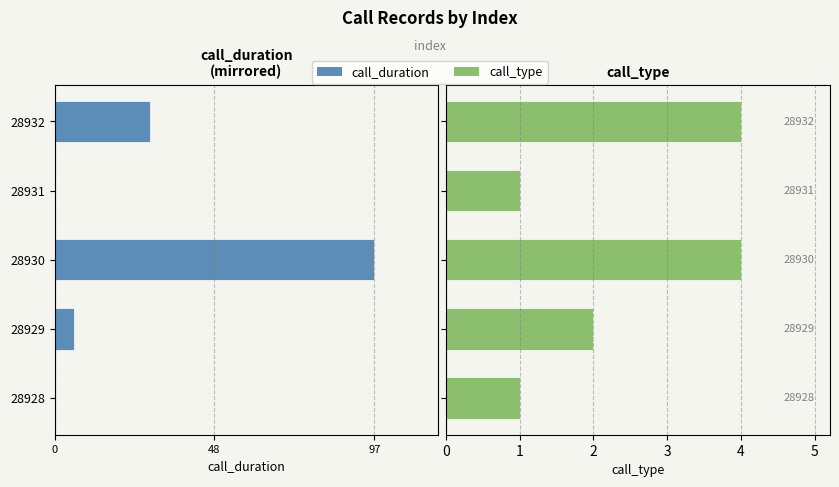

At how many categories does at least one series exceed -76?

5